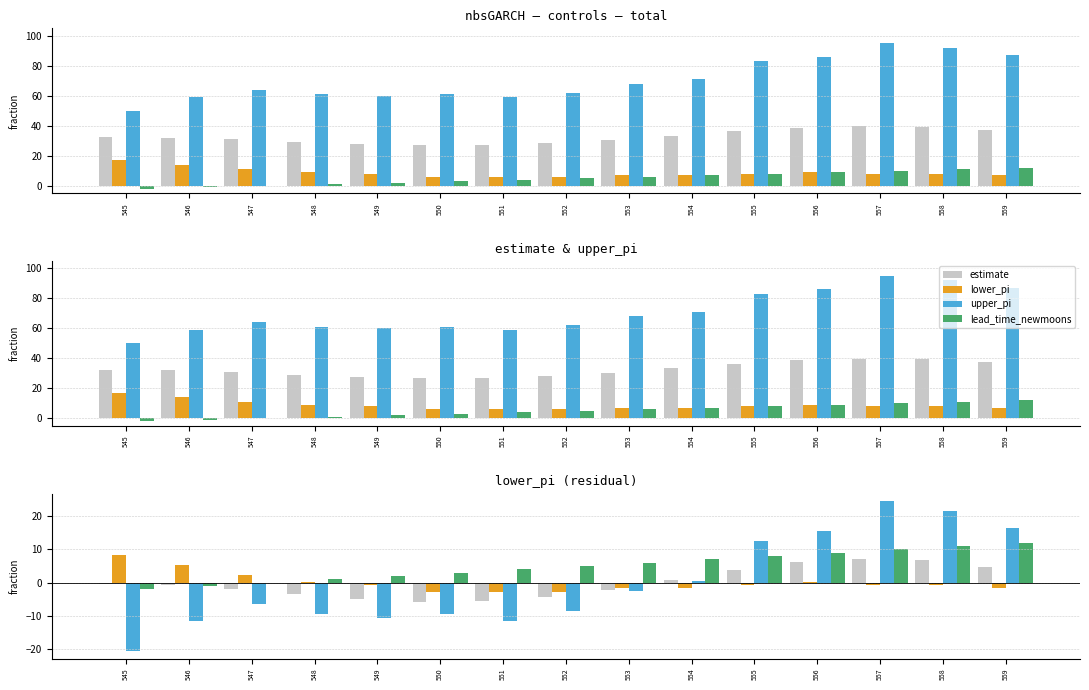

Reading left to right, transcribe all the data shown in this chart.

estimate: 32.3	32.1	30.9	29.2	27.8	27.0	27.1	28.4	30.5	33.4	36.5	38.9	39.9	39.4	37.5
lower_pi: 17.0	14.0	11.0	9.0	8.0	6.0	6.0	6.0	7.0	7.0	8.0	9.0	8.0	8.0	7.0
upper_pi: 50.0	59.0	64.0	61.0	60.0	61.0	59.0	62.0	68.0	71.0	83.0	86.0	95.0	92.0	87.0
lead_time_newmoons: -2.0	-1.0	0.0	1.0	2.0	3.0	4.0	5.0	6.0	7.0	8.0	9.0	10.0	11.0	12.0